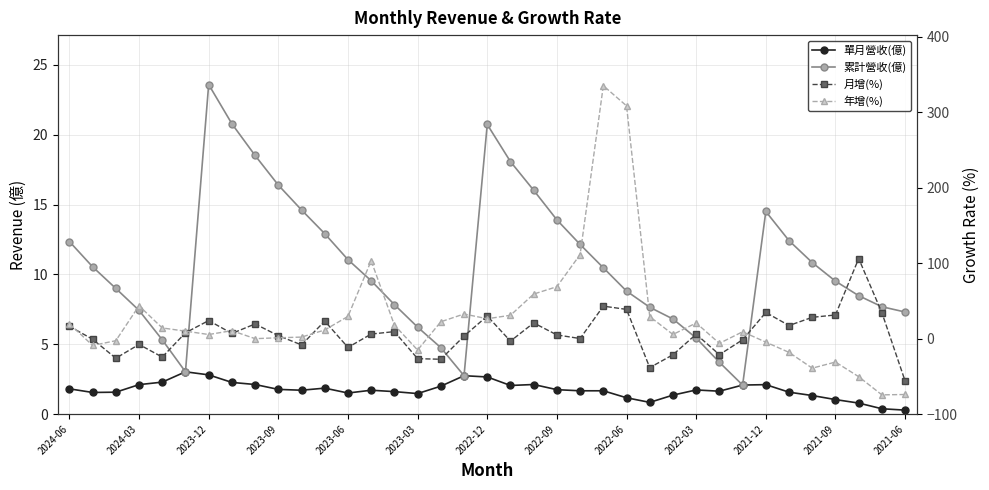

Does the chart display data point markers on the line(s)?

Yes